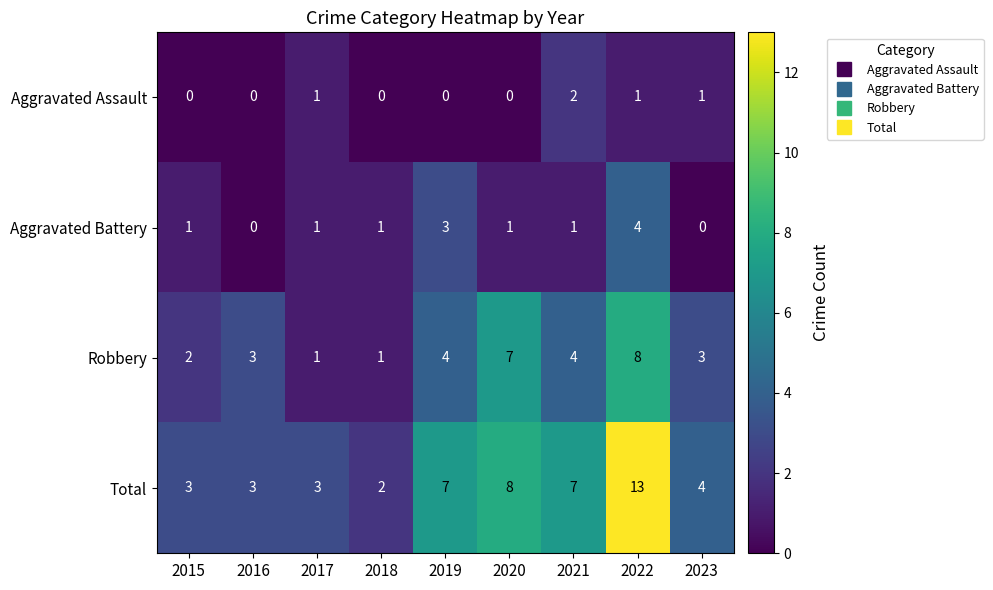

At which label does Total first exceed 4?

2019